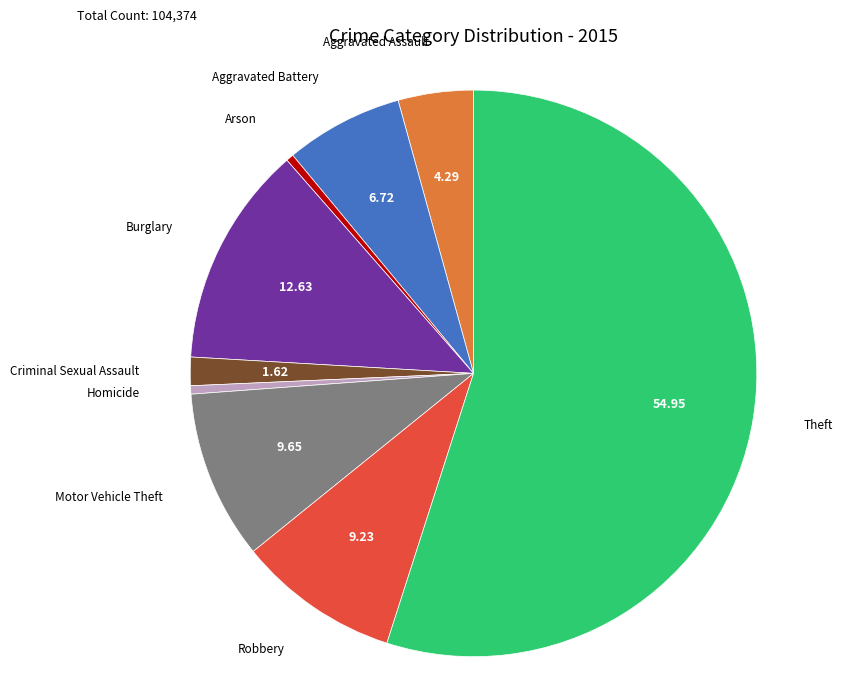

Is there a majority slice in this chart?

Yes